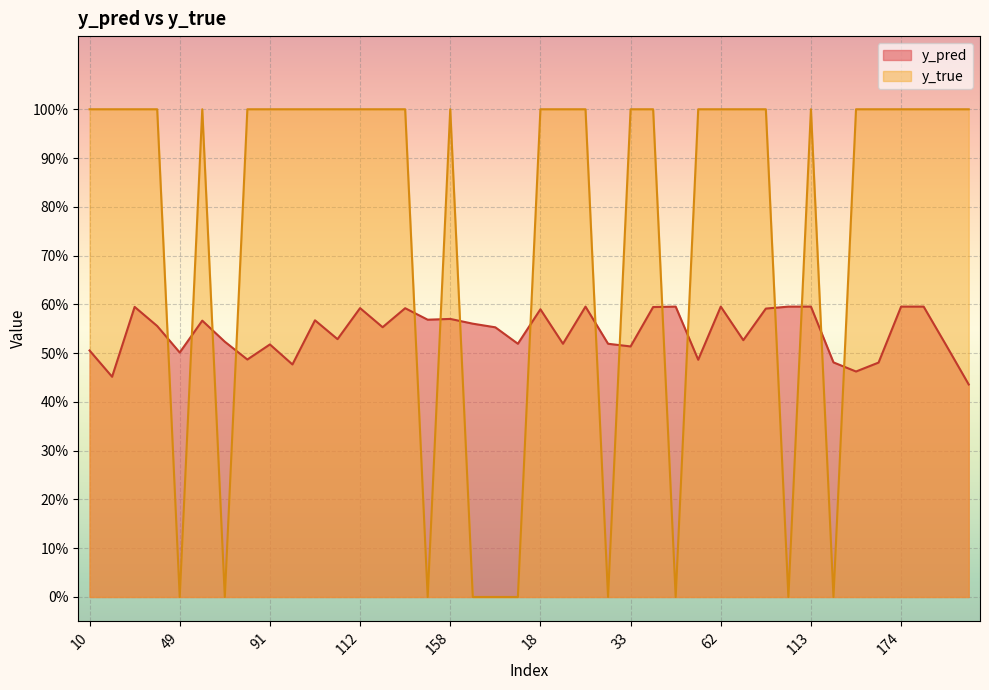

At which category is the sum across all series the highest?

29